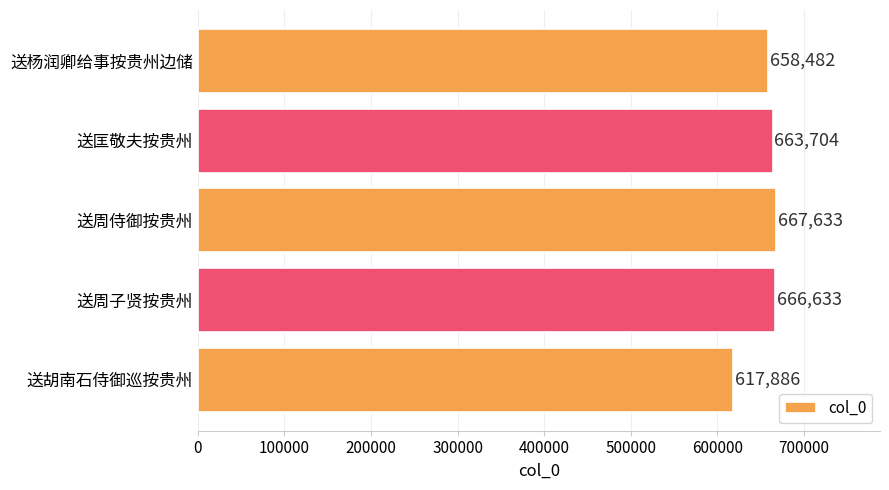

Does the chart contain stacked bars?

No